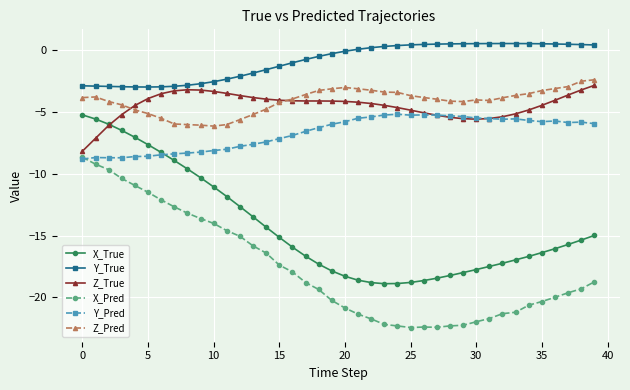

What is the value of the Z_True point at the 25th from the left?

-4.7